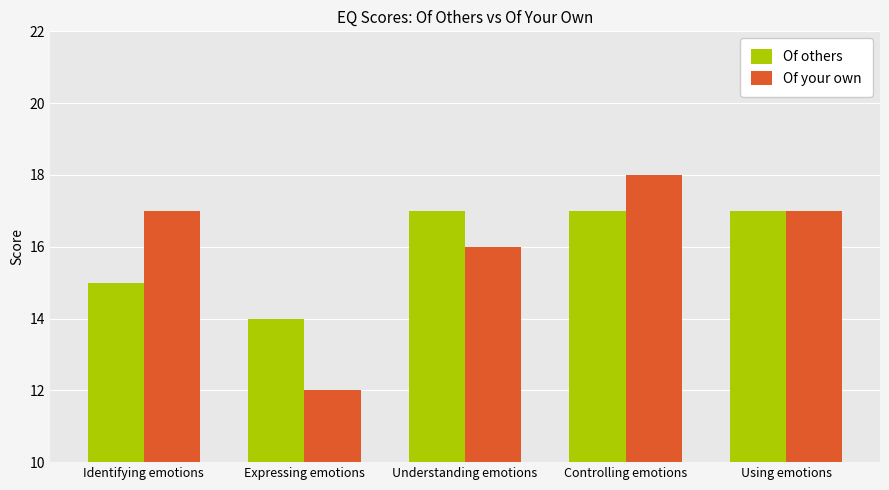

Reading left to right, extract all data points from this chart.

Of others: Identifying emotions=15	Expressing emotions=14	Understanding emotions=17	Controlling emotions=17	Using emotions=17
Of your own: Identifying emotions=17	Expressing emotions=12	Understanding emotions=16	Controlling emotions=18	Using emotions=17